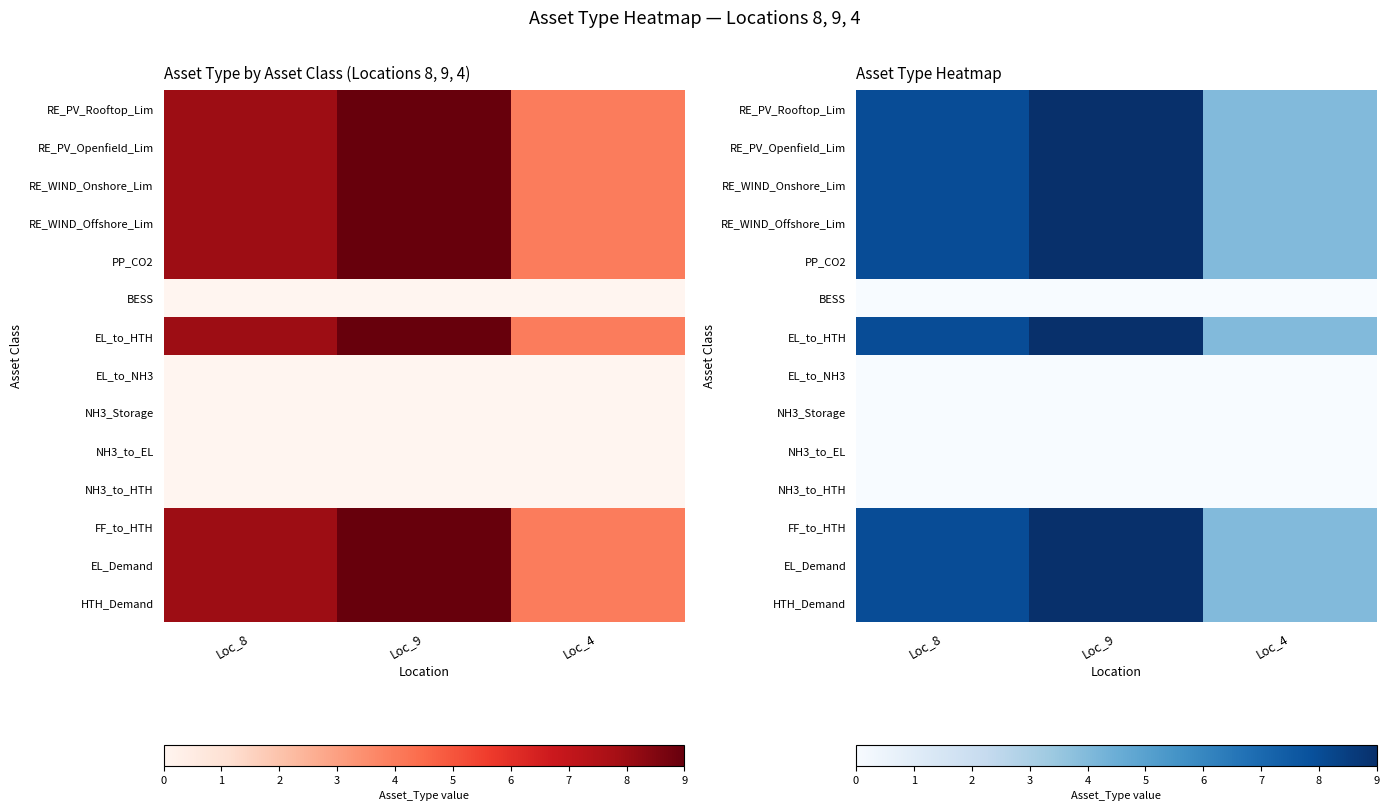

List the labels in order of RE_WIND_Offshore_Lim value, smallest first.

Loc_4, Loc_8, Loc_9